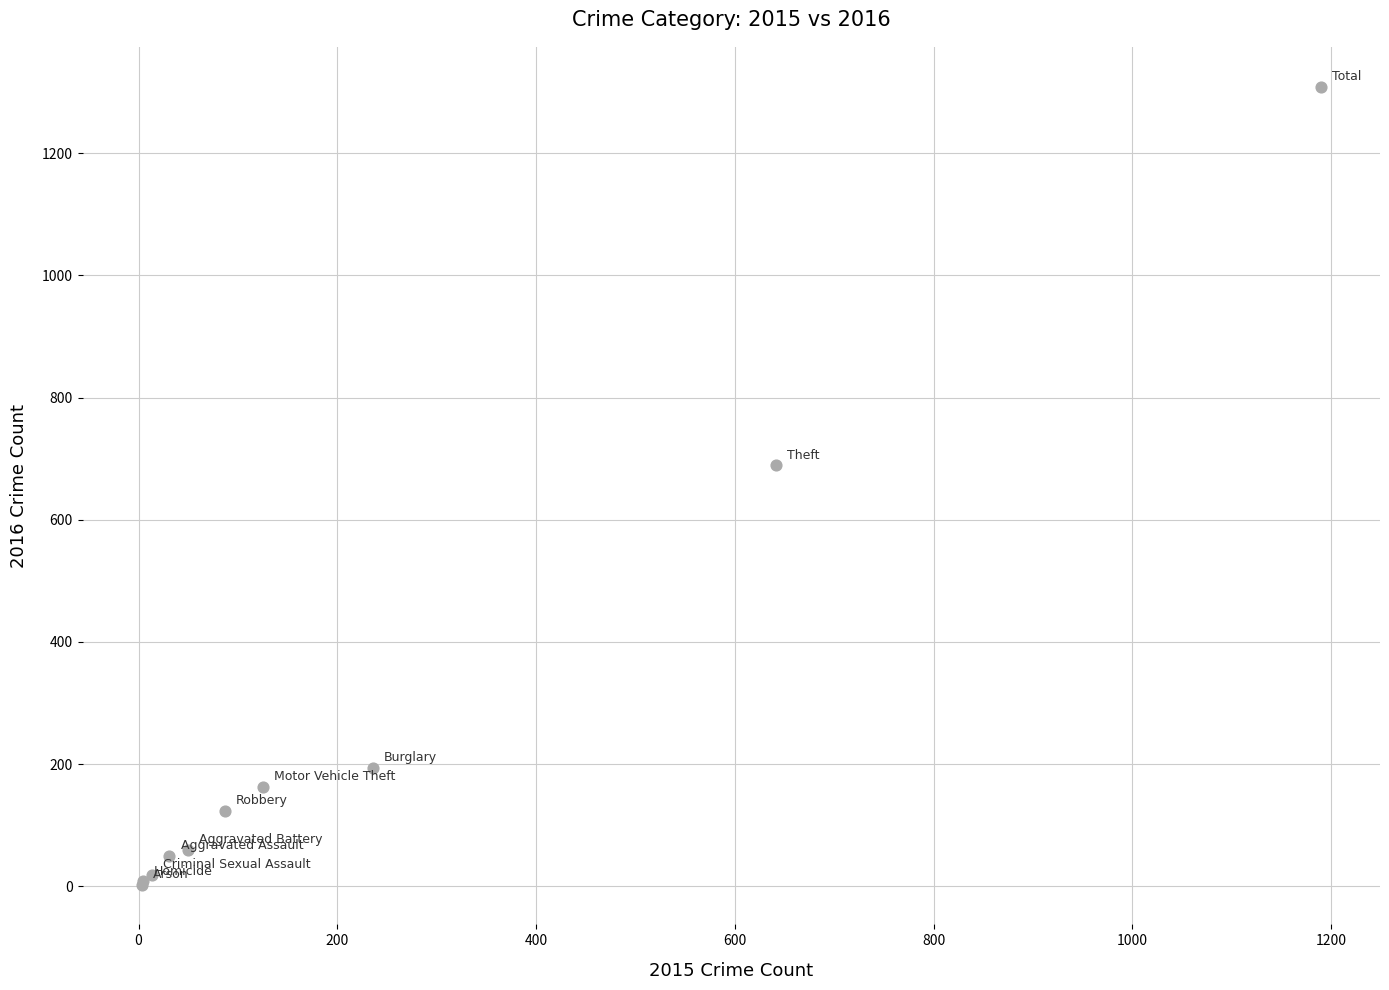

What Y value in the scatter plot is closest to 656?

689